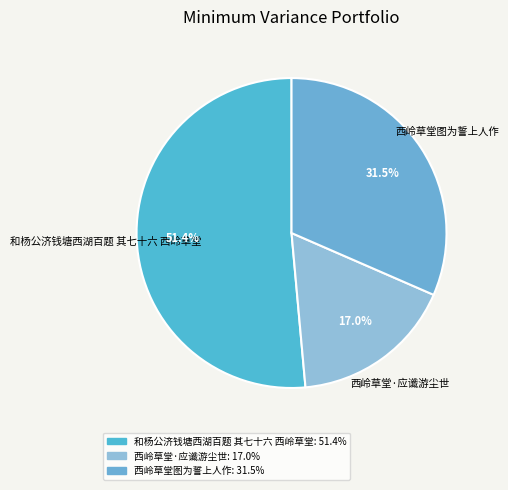

Count the number of slices in the pie.

3